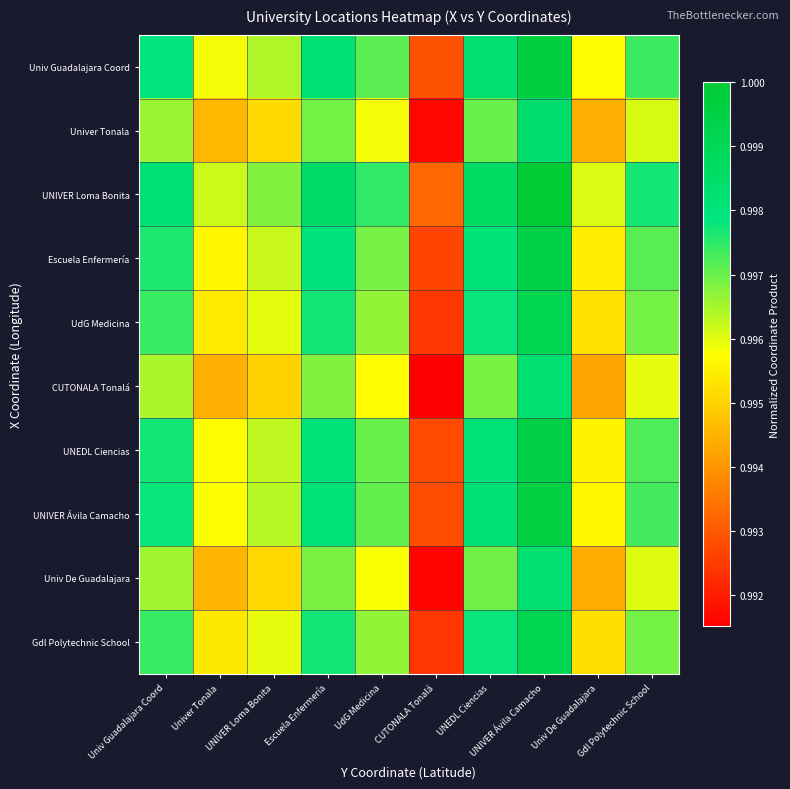

What is the smallest value displayed?

1.0